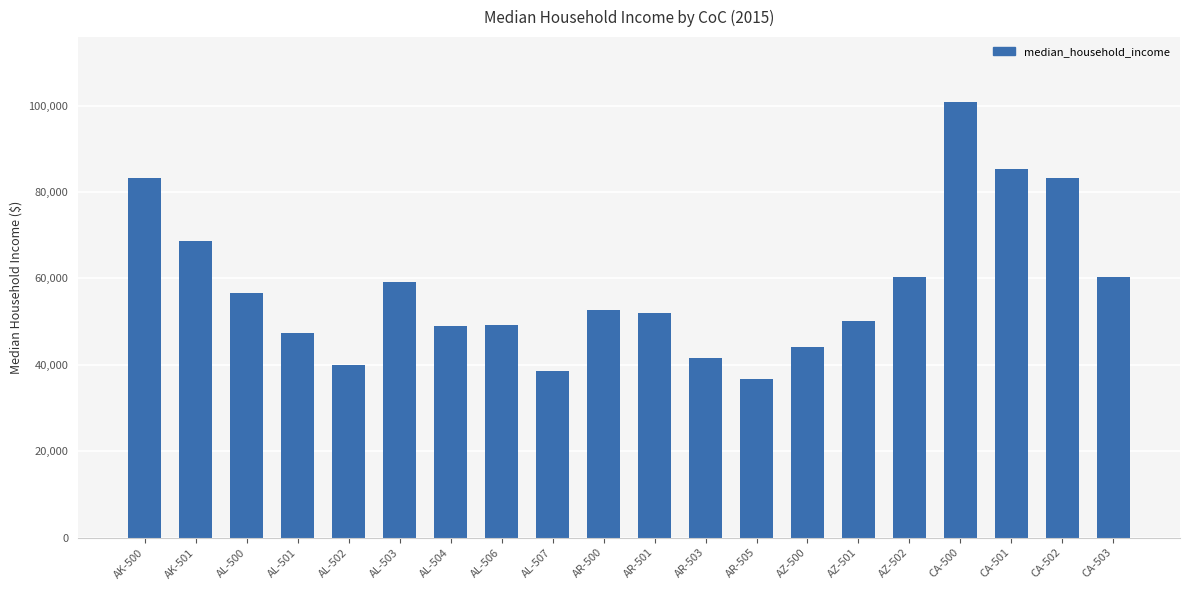

What value does the data have at AK-501, to the nearest 50?

68700